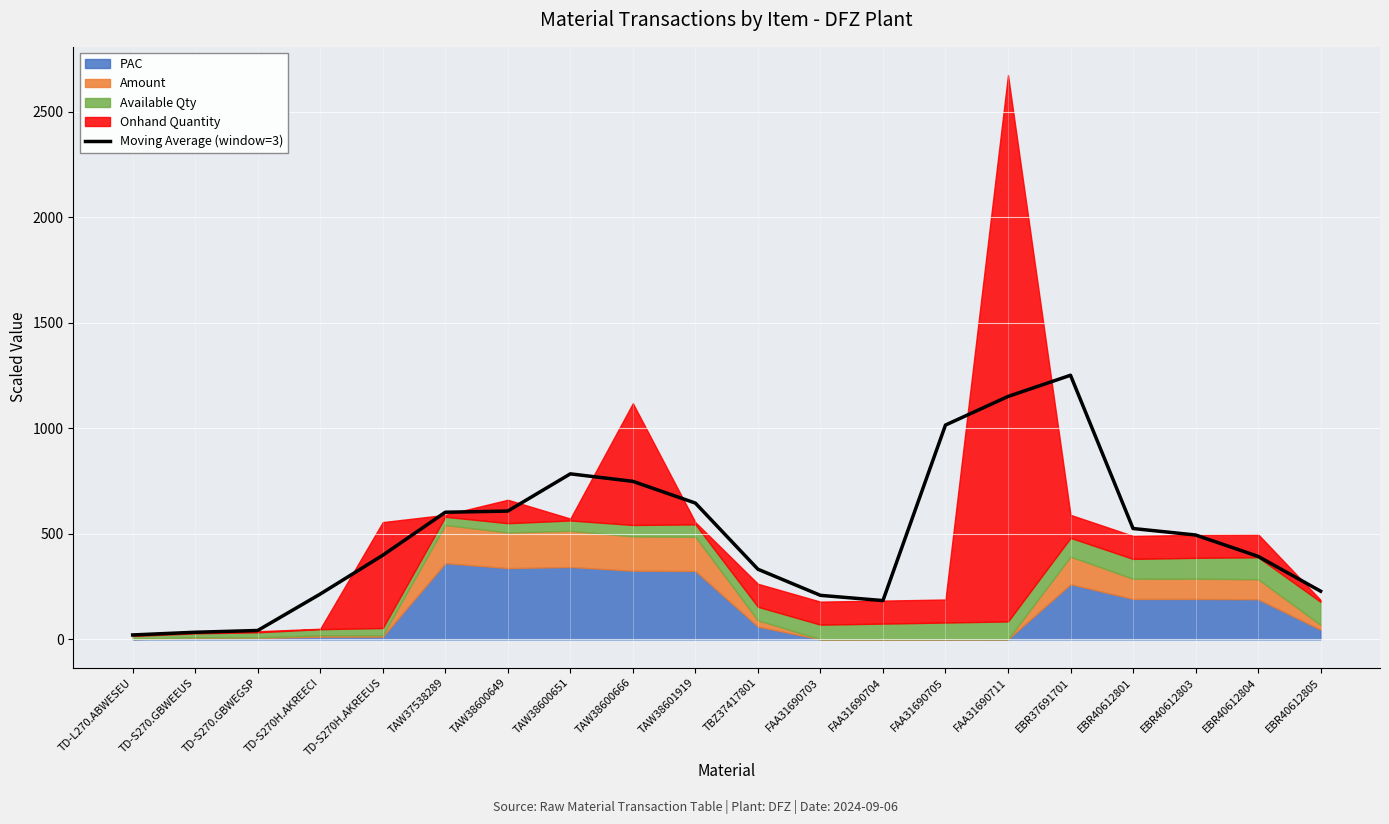

What is the difference between the second highest and minimum values?

1130.0